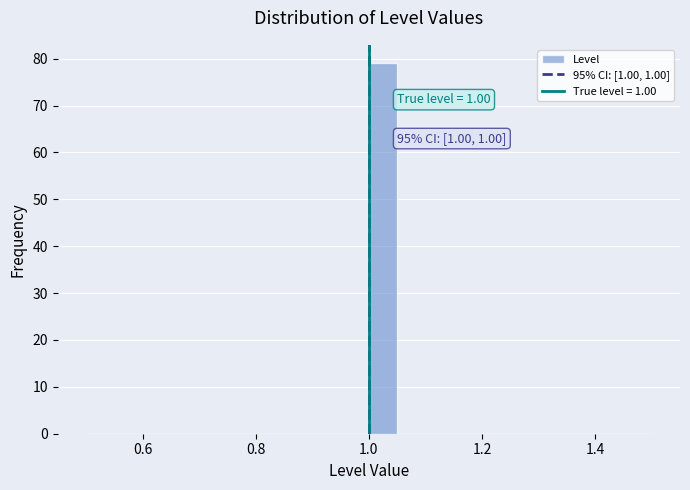

Around what value on the x-axis is the tallest bar? Give the approximate position of its centre, as read against the axis.

1.02